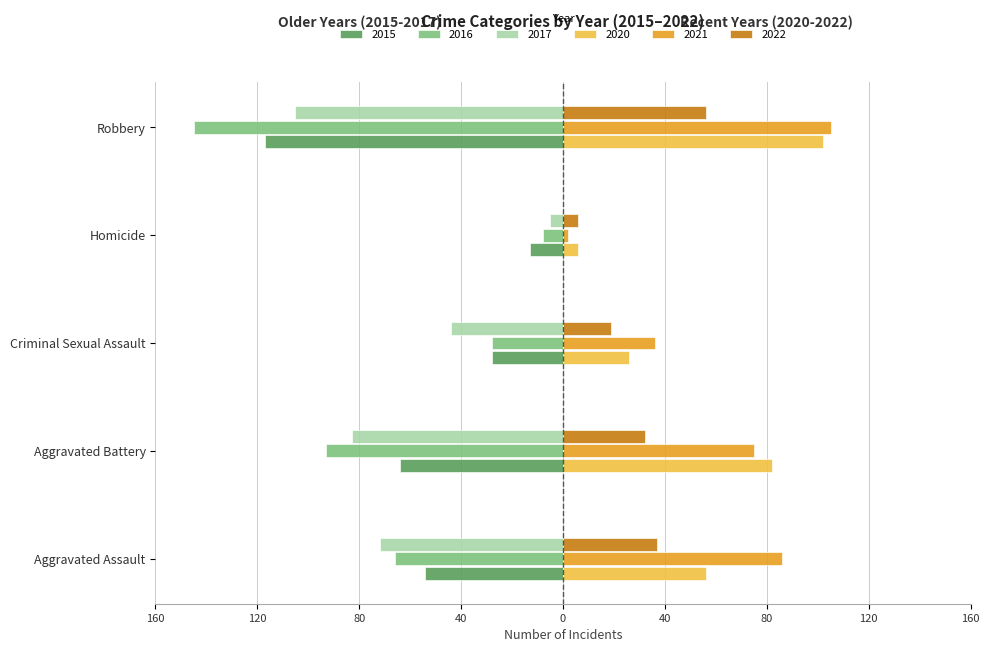

Count the 2021 values in the range 36 to 86.

3